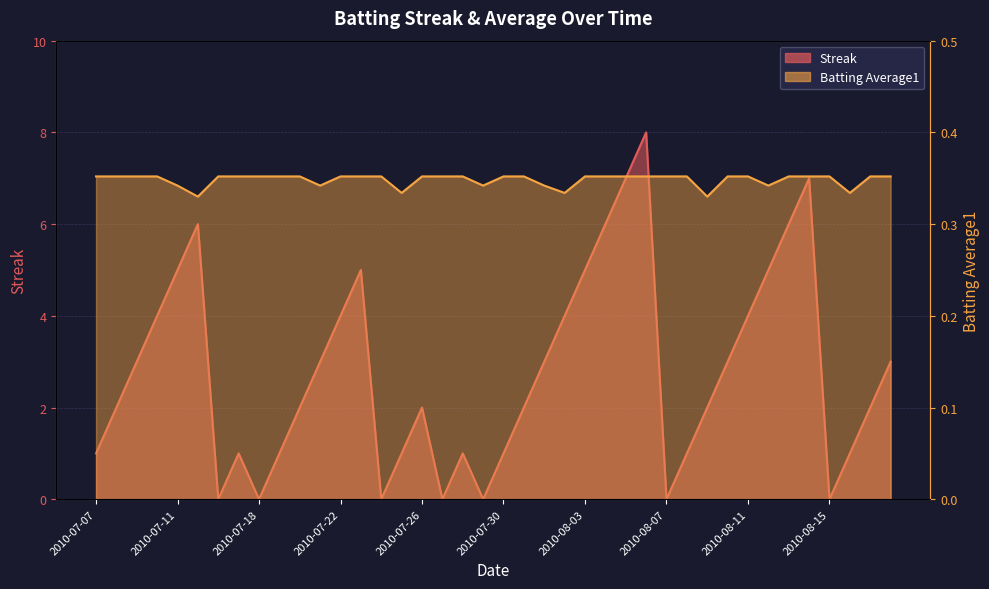

What is the difference between the highest and lowest values at 2010-07-10?

3.6